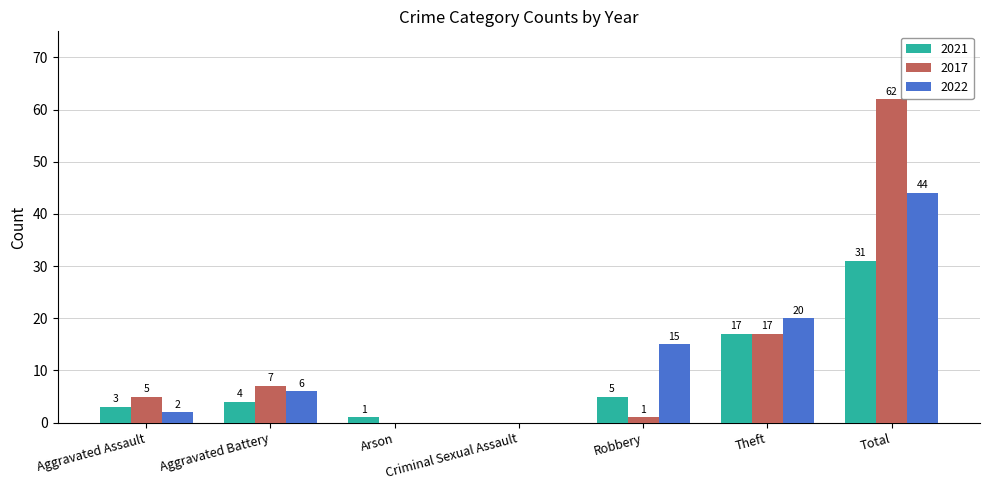

Which series has the largest total across all categories?

2017